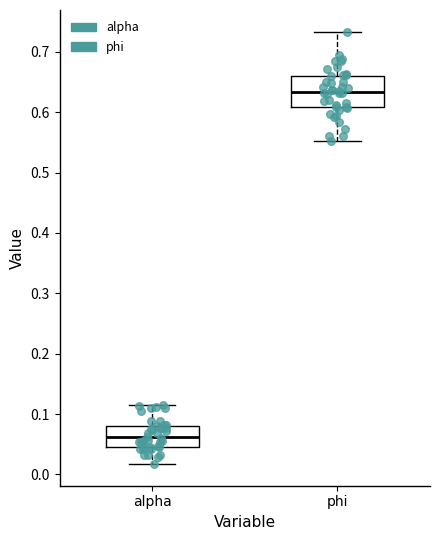

Which box's median line is the highest?

phi